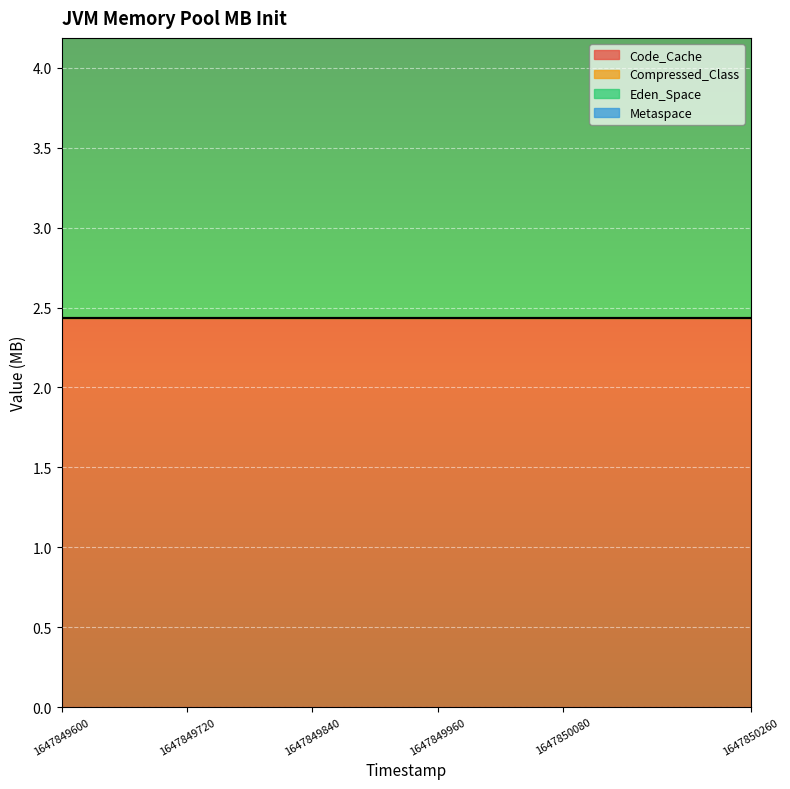

Is the value of Code_Cache at 1647850260 greater than the value of Compressed_Class at 1647849660?

Yes